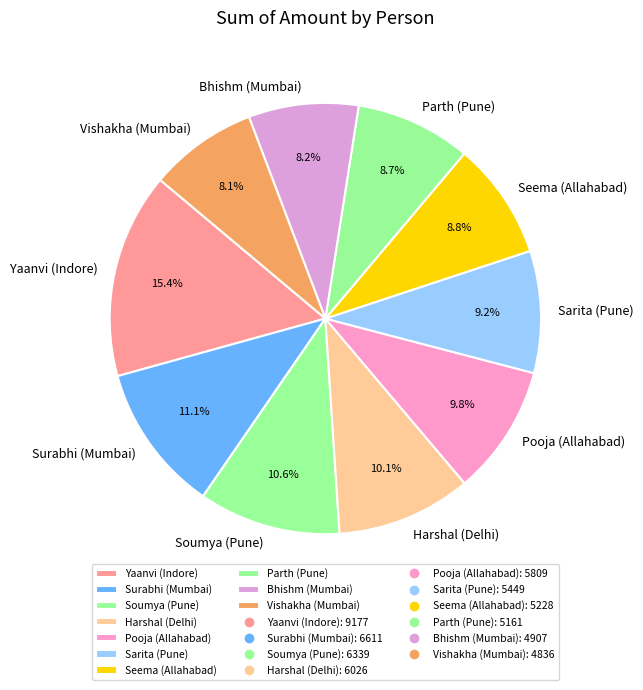

To the nearest percent, what portion does Seema (Allahabad) represent?

9%